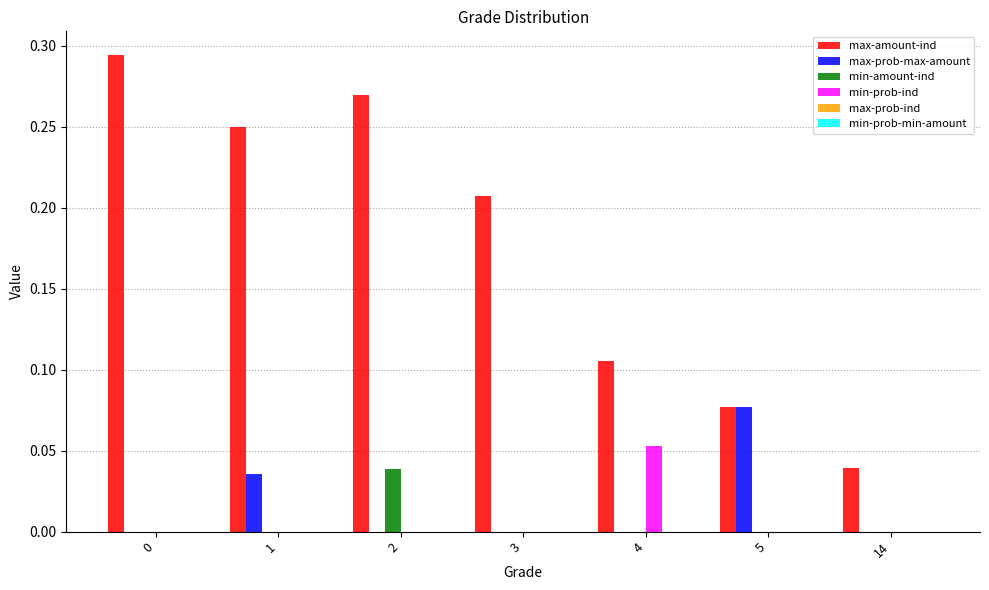

The value of min-amount-ind at 0 is 0.0. True or false?

True